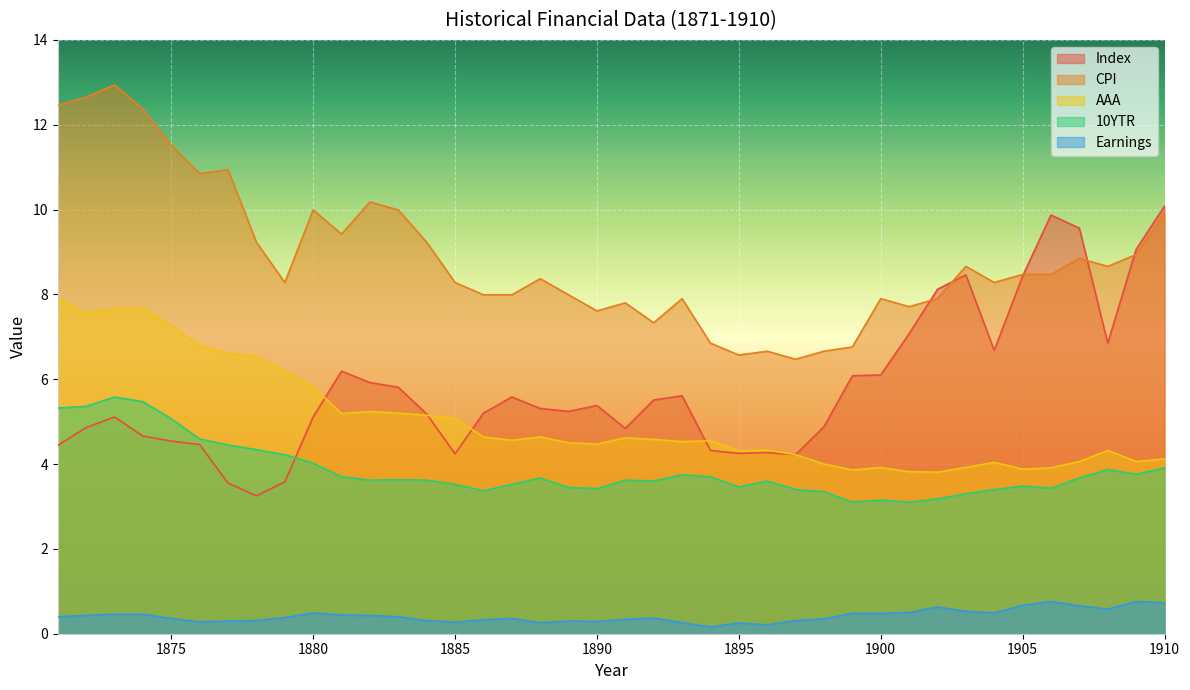

What are all the series names shown in the legend?

Index, CPI, AAA, 10YTR, Earnings